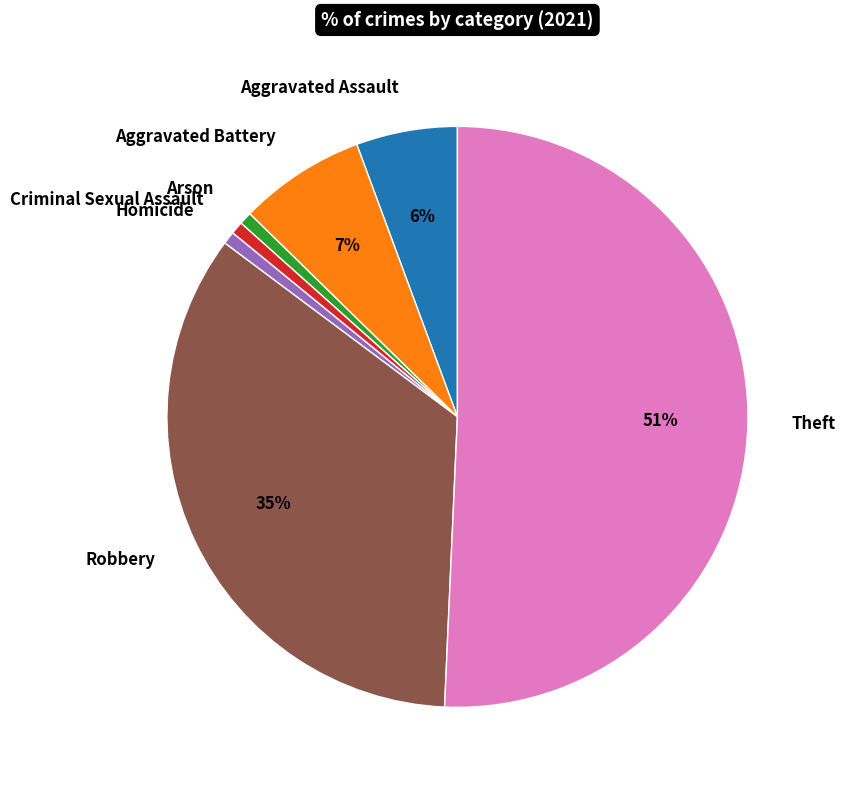

What percentage is the Criminal Sexual Assault slice, to the nearest percent?

1%